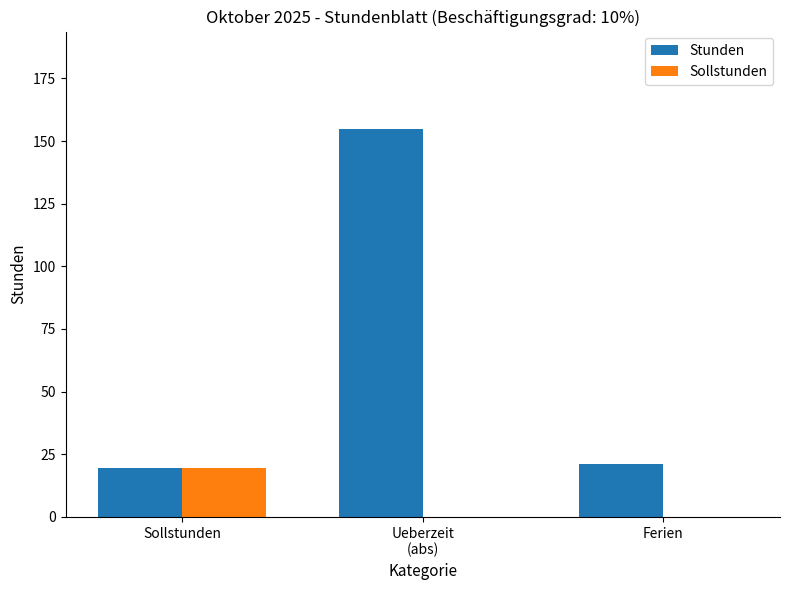

What is the maximum value for Sollstunden?

19.3